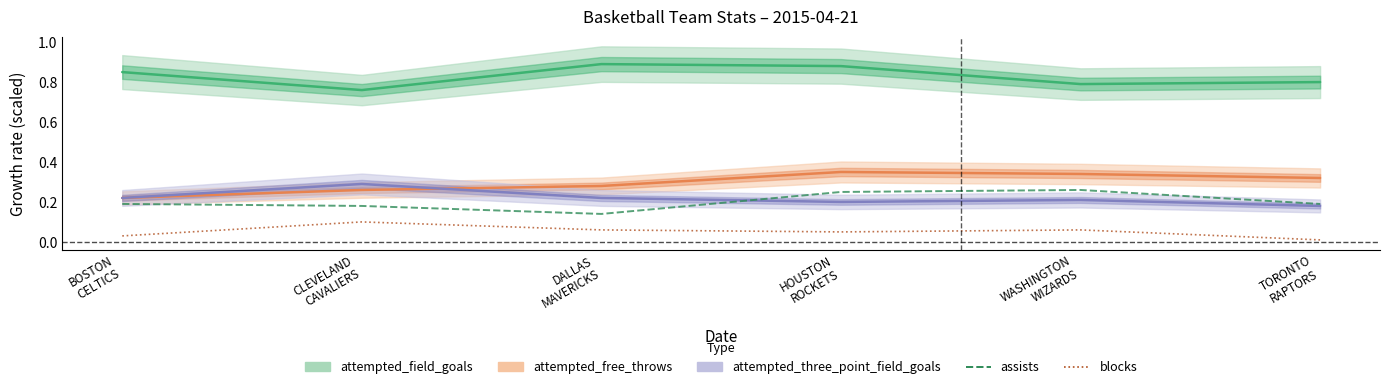

What is the sum of the assists values at BOSTON
CELTICS and WASHINGTON
WIZARDS?

0.5